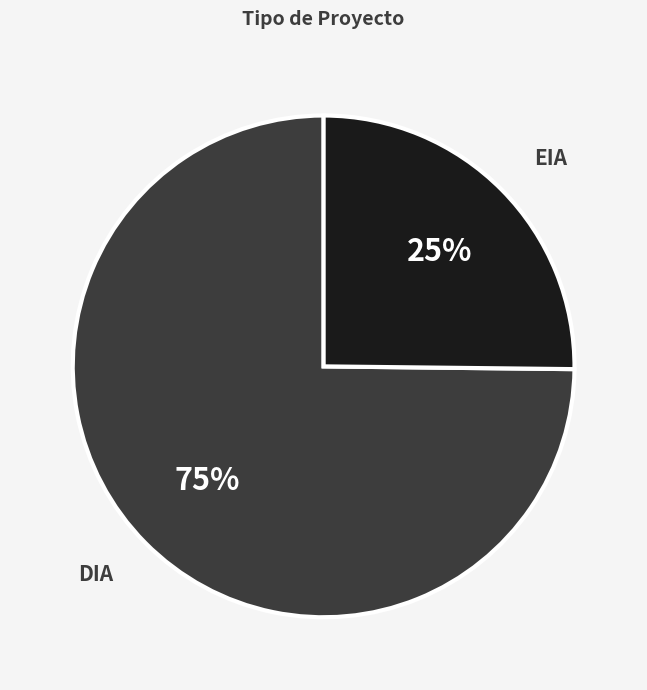

Rank the categories by value from lowest to highest.

EIA, DIA